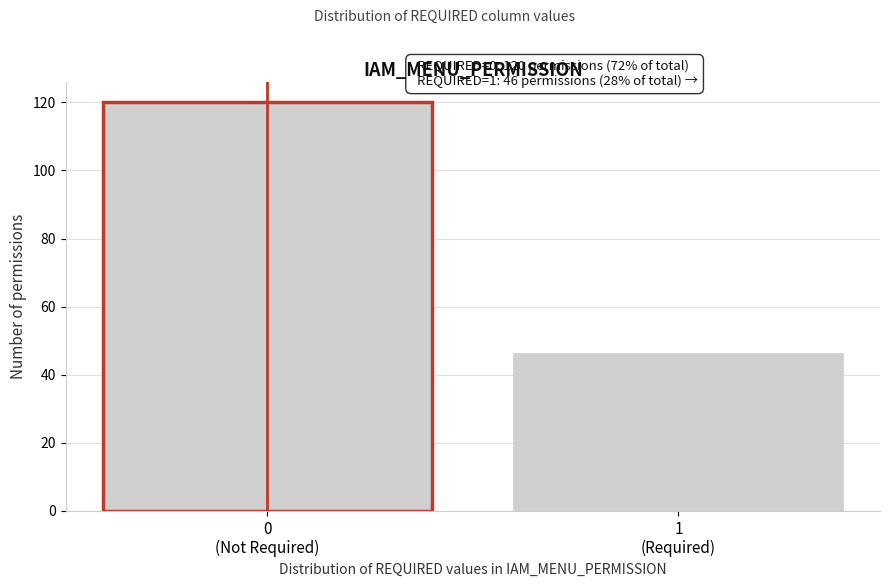

Reading right to left, transcribe all the data shown in this chart.

46	120